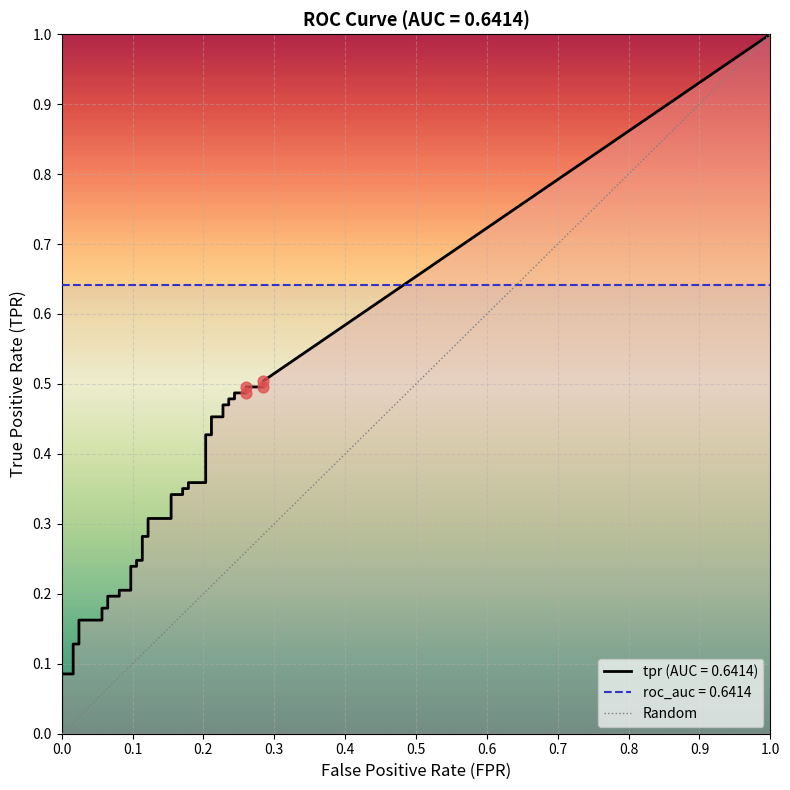

Which series has the largest Y range (max minus min)?

tpr